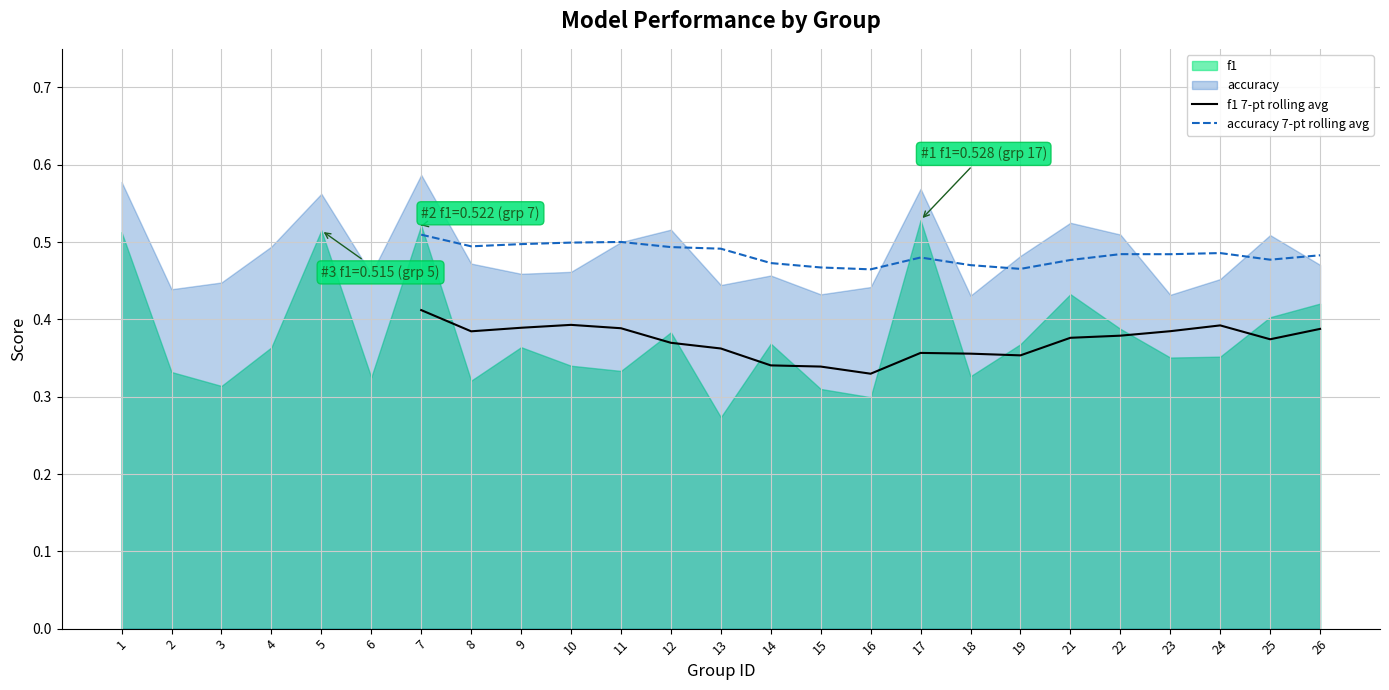

True or false: accuracy 7-pt rolling avg has a value of 0.7 at 15.

False